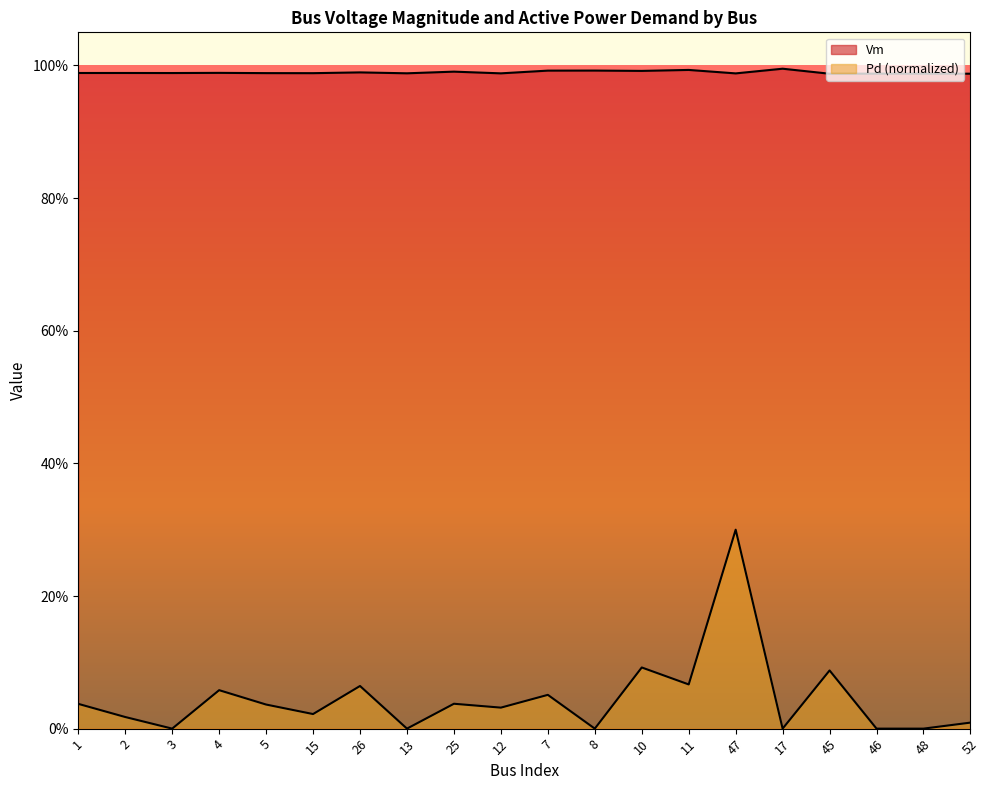

Rank the series by their maximum value, from highest to lowest.

Vm, Pd